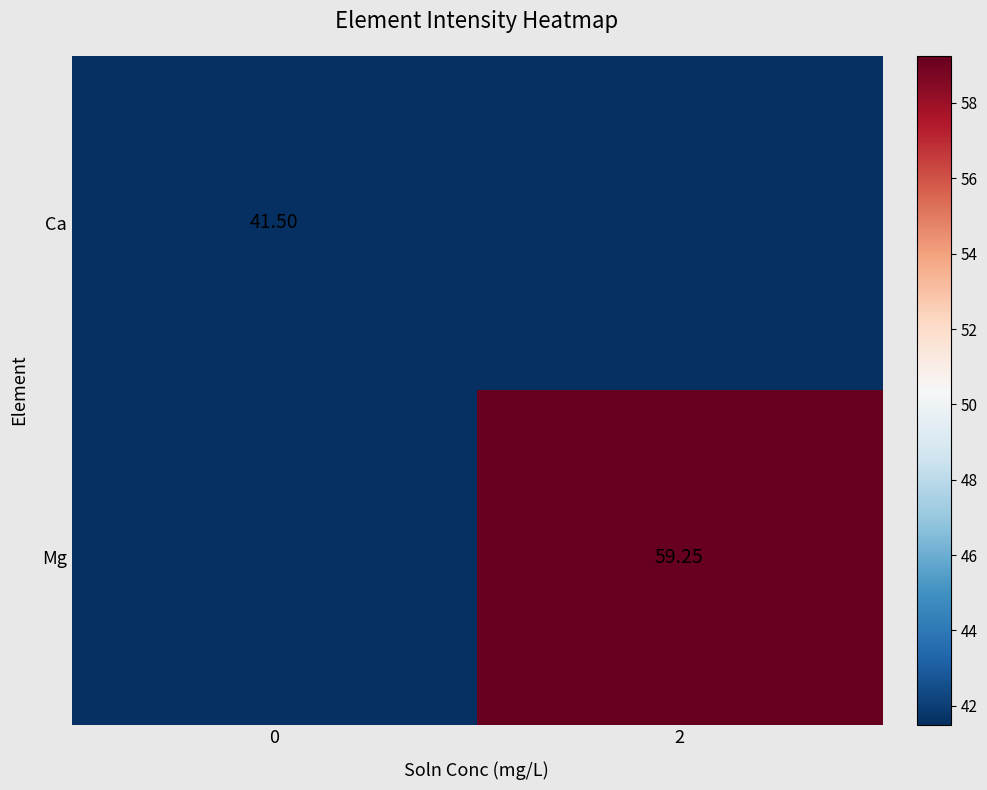

At which label does Ca reach its minimum?

2